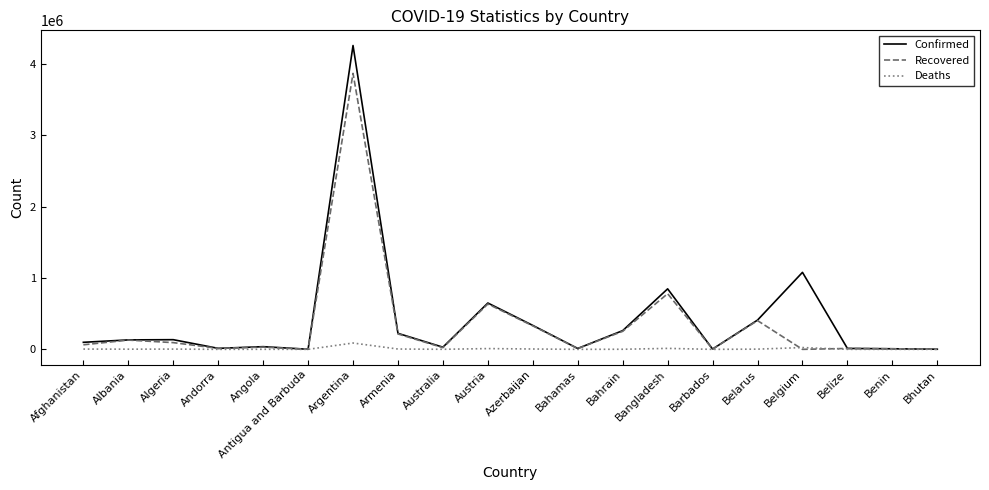

Which category has the highest value in the Confirmed series?

Argentina